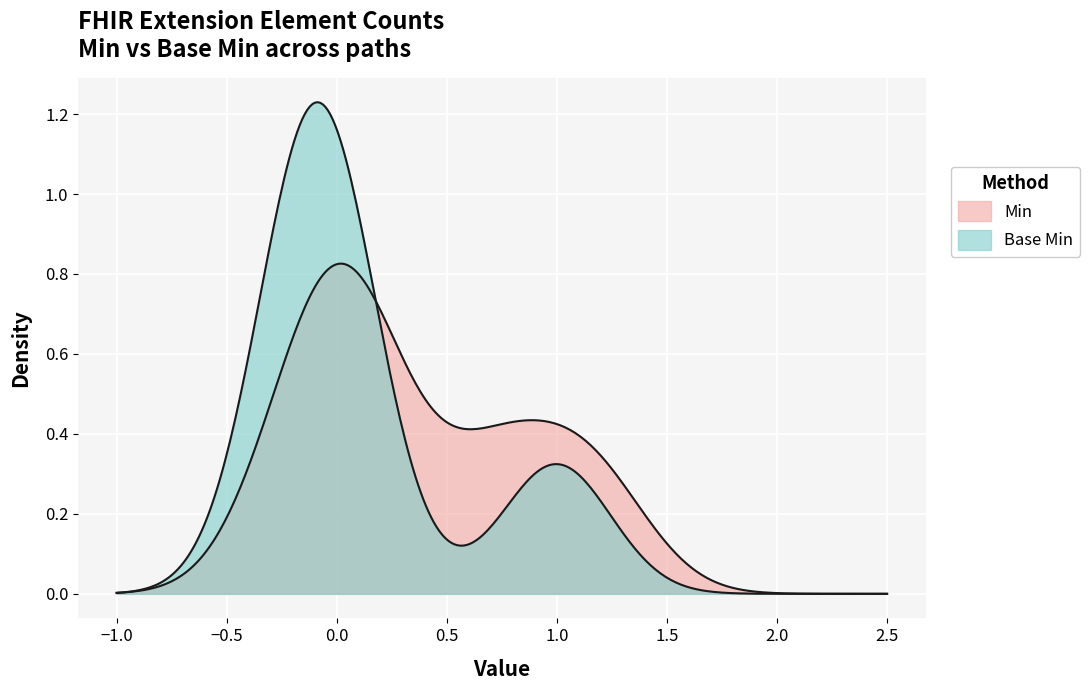

Count the Base Min values in the range 0 to 1.

5